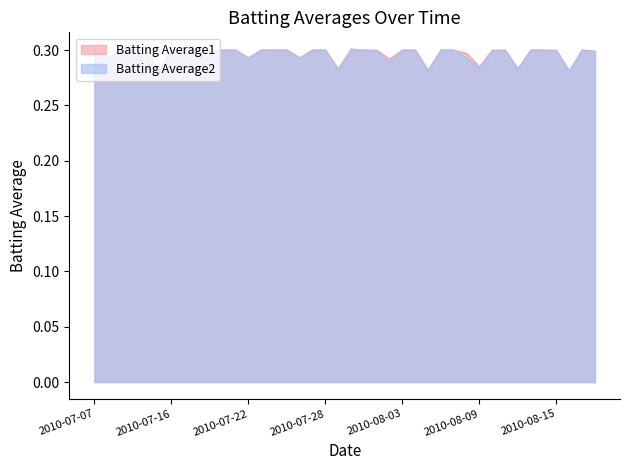

The Batting Average2 series shows 0.2 at 2010-07-07. True or false?

False